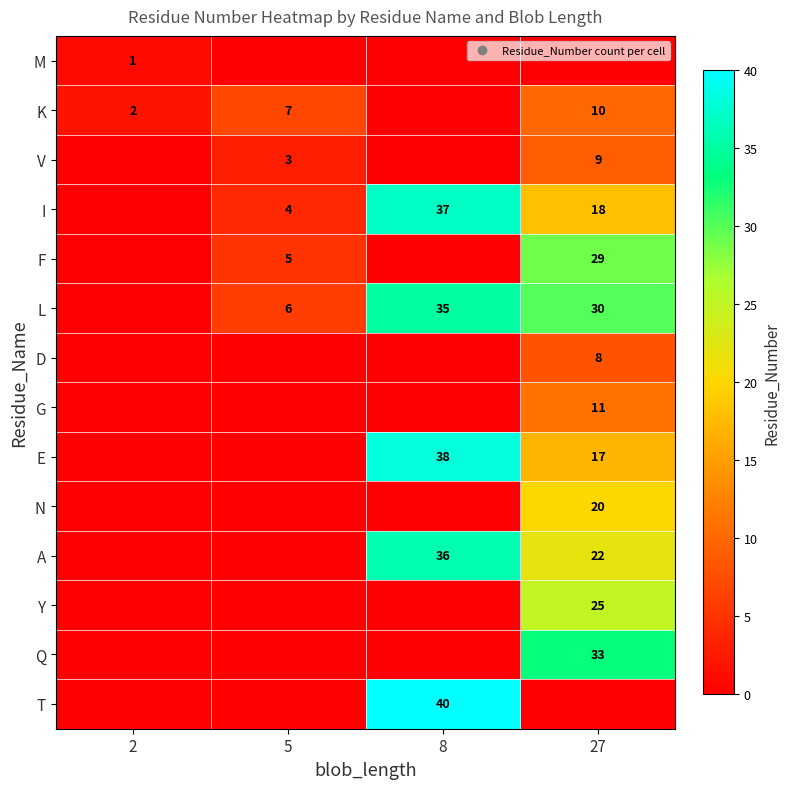

The value of M at 27 is 0. True or false?

False